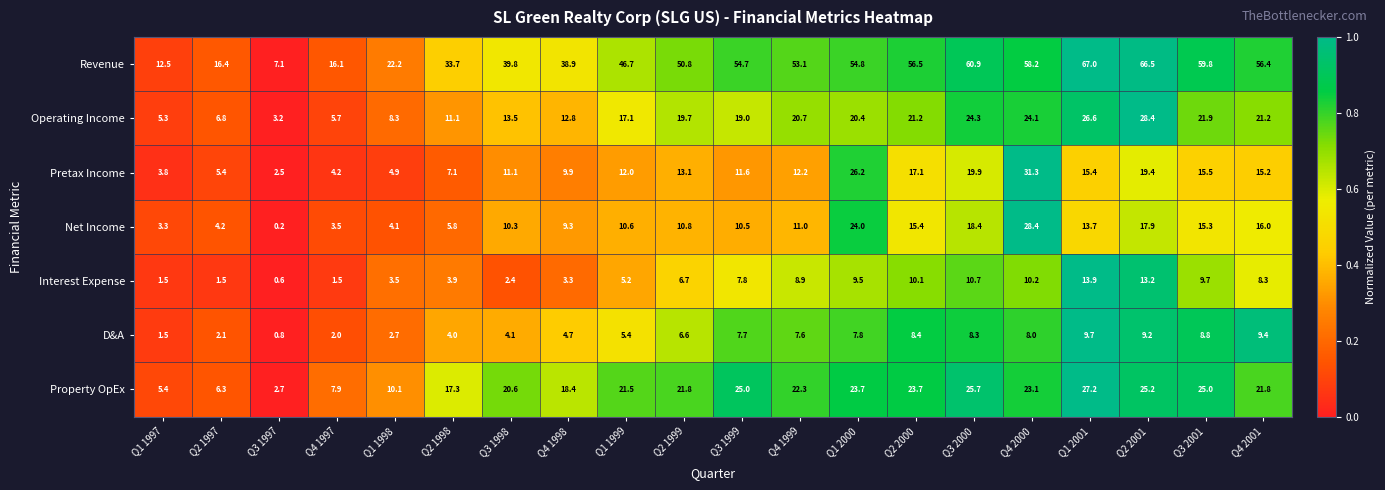

What is the difference between the highest and lowest values at Q4 1997?

14.6